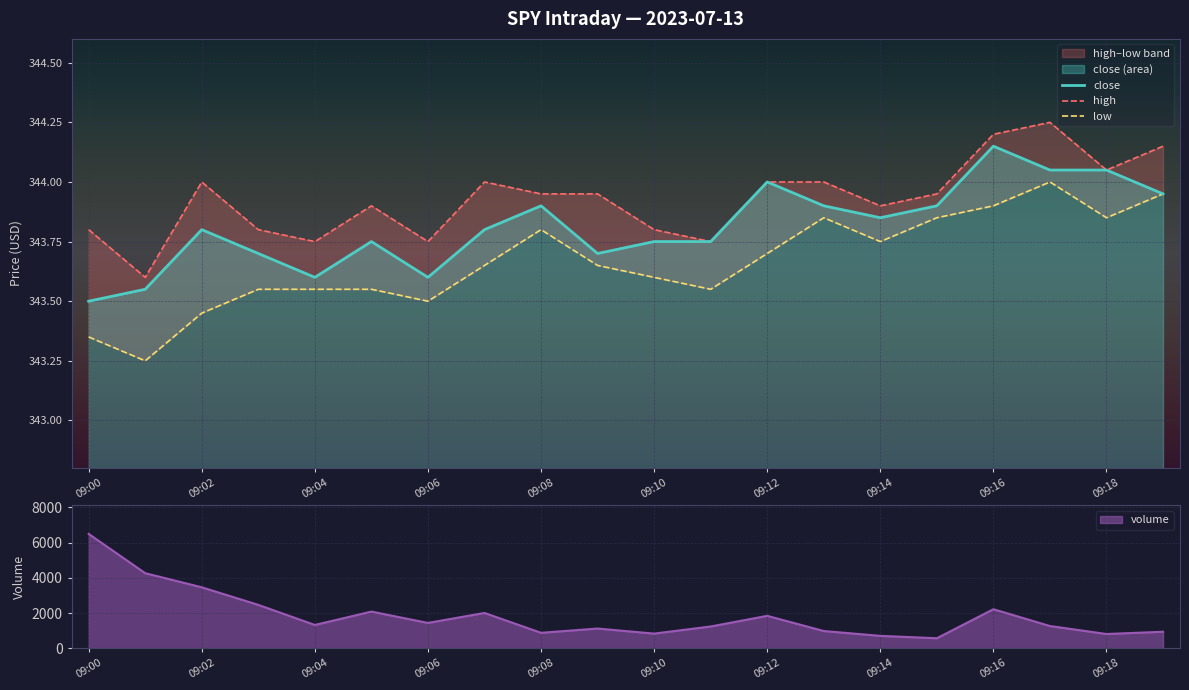

What is the label of the 1st point from the right?

19